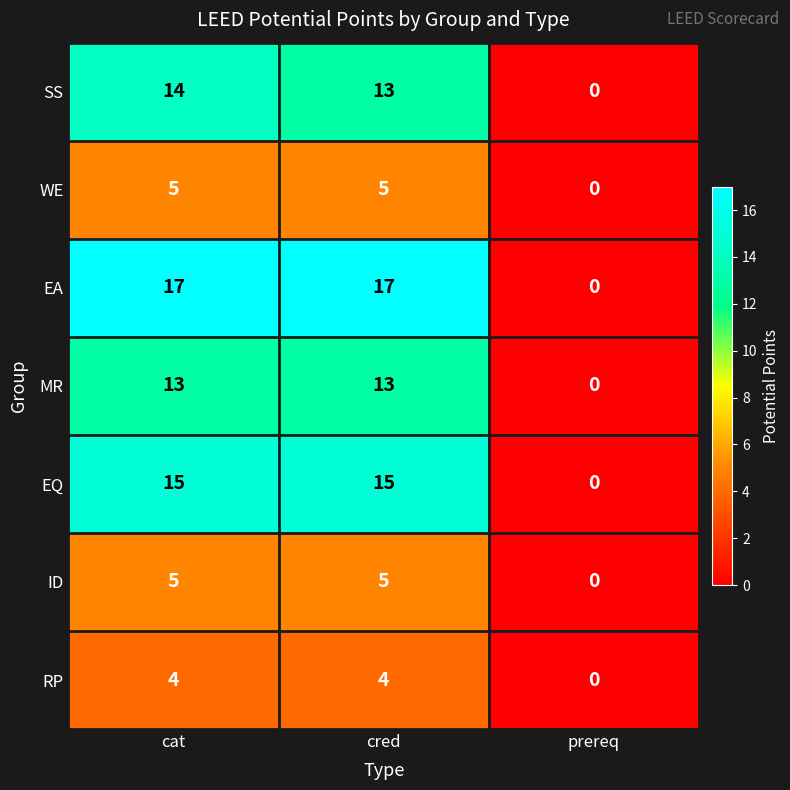

What is the average value of the WE series?

3